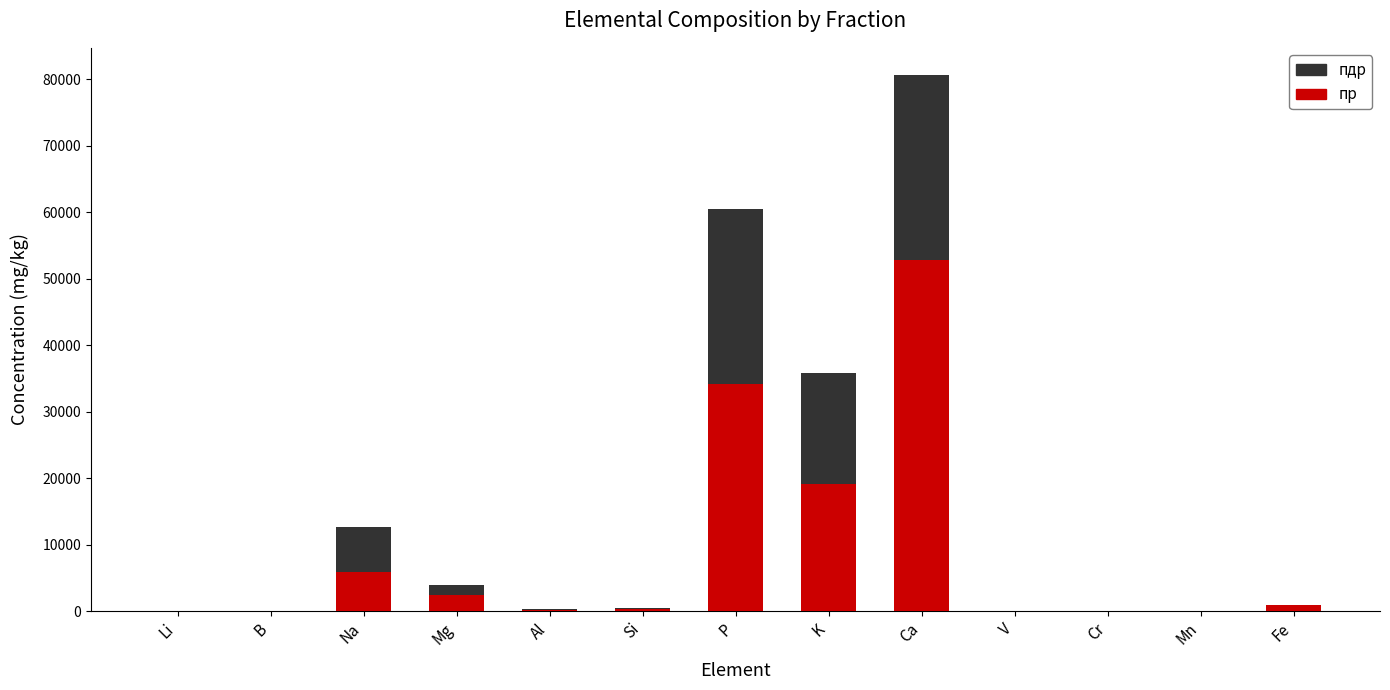

Which series has the largest range (max minus min)?

пдр